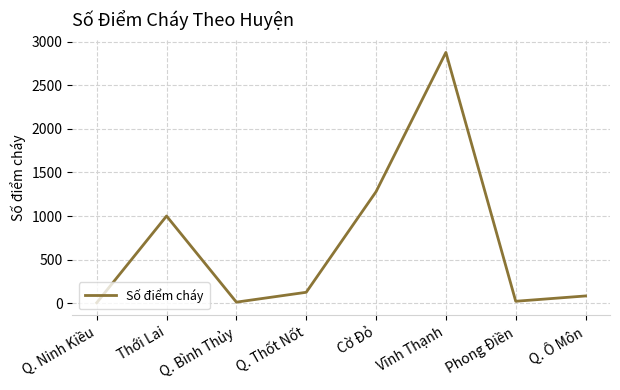

How many values are below 127?

4